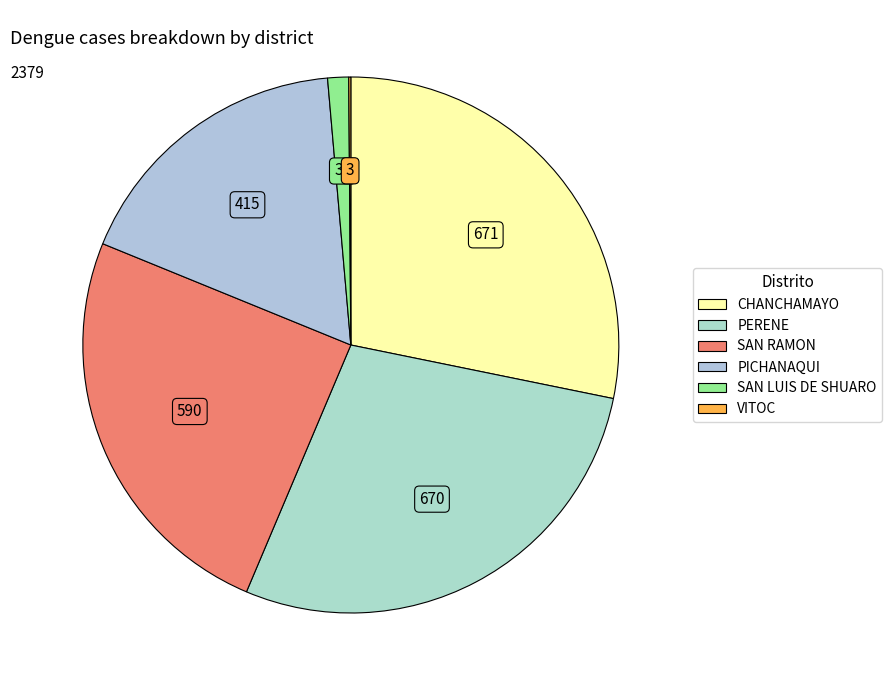

Rank the categories by value from highest to lowest.

CHANCHAMAYO, PERENE, SAN RAMON, PICHANAQUI, SAN LUIS DE SHUARO, VITOC